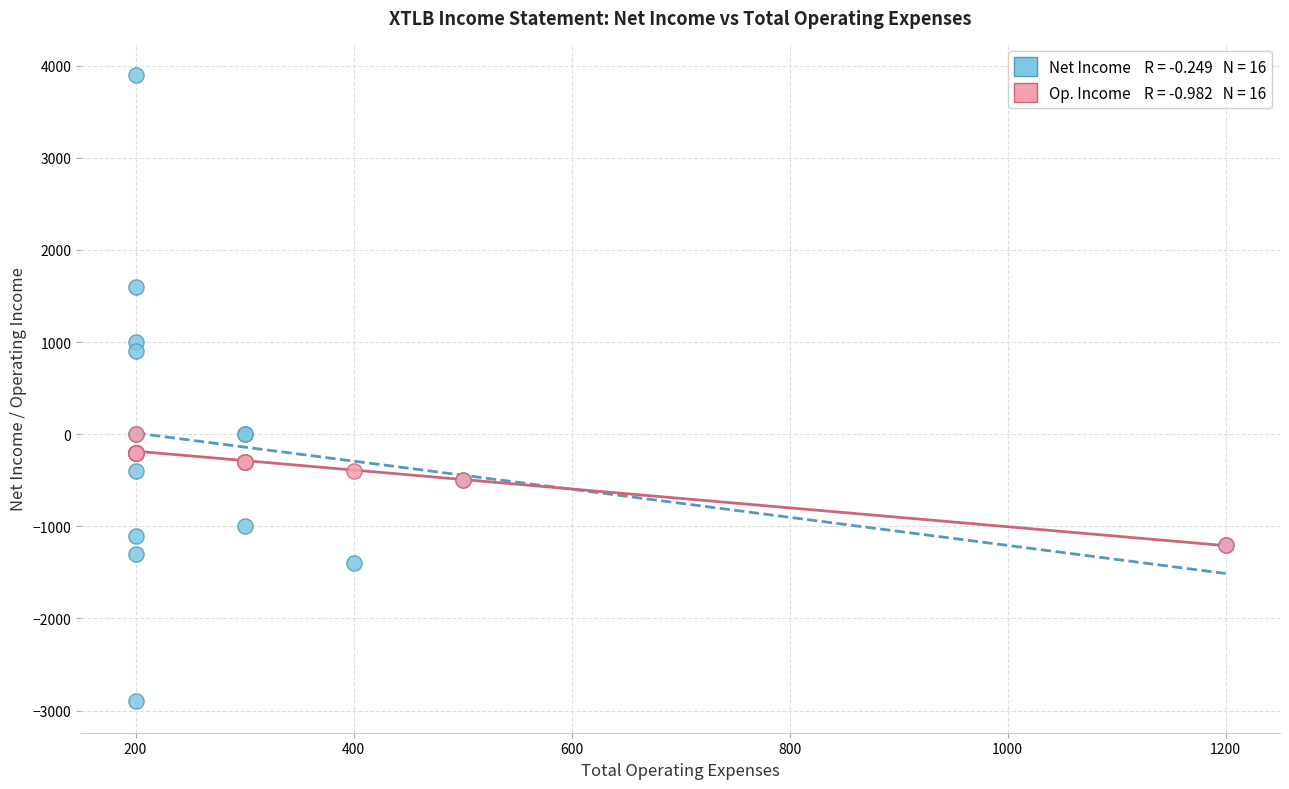

Across all series, what Y value is closest to 500?

900